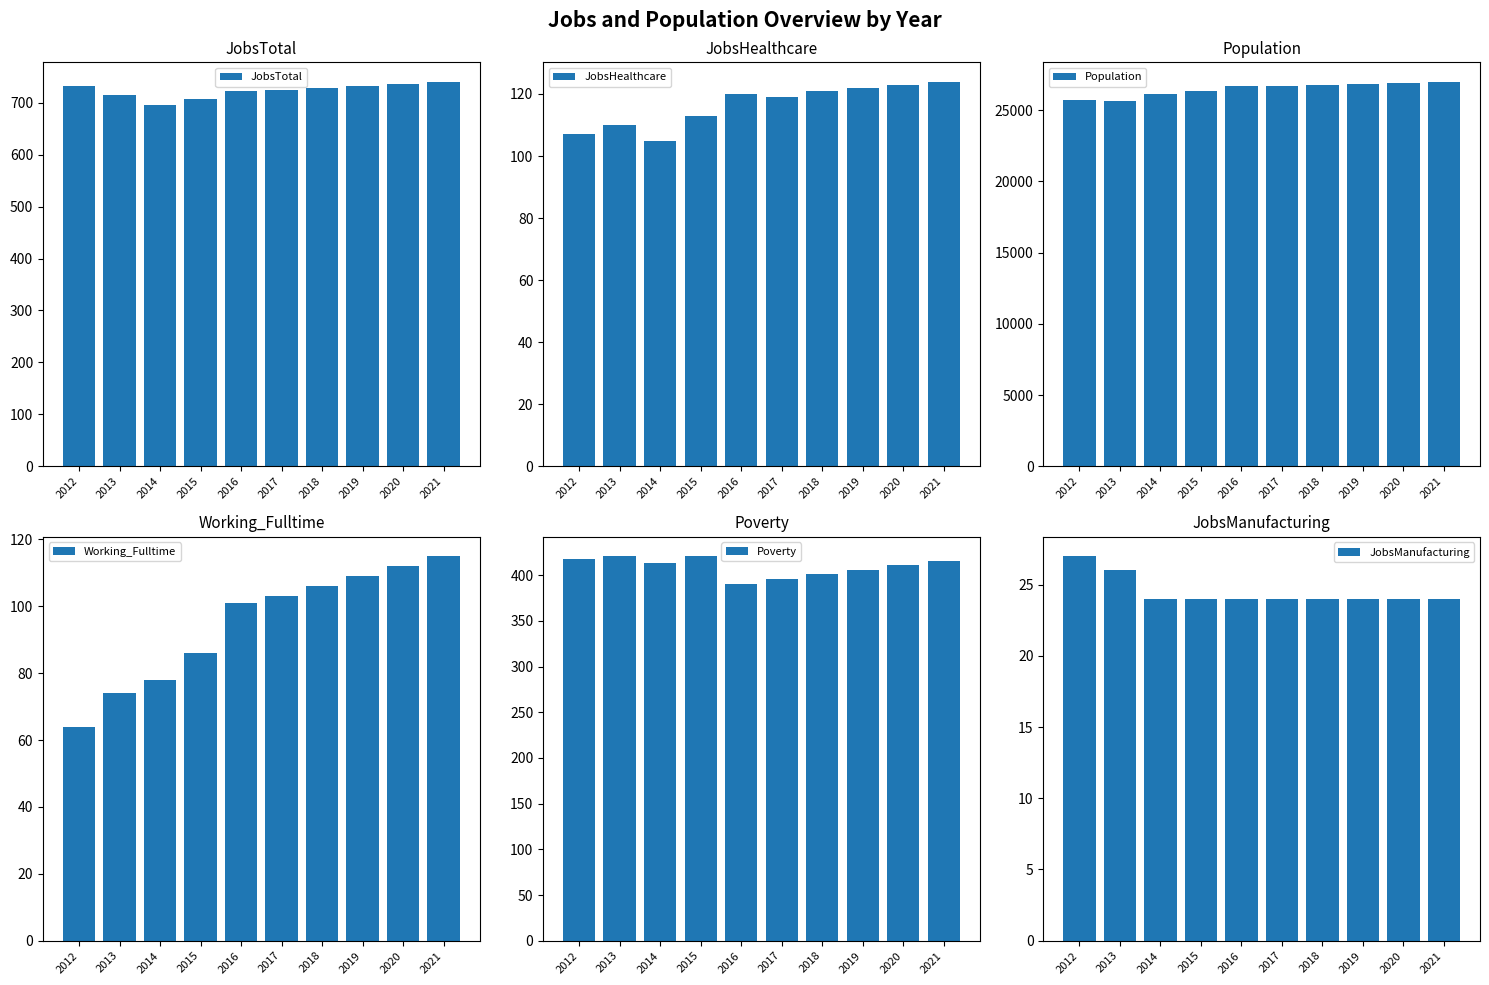

What is the spread (max minus min) of values at 2013?

25610